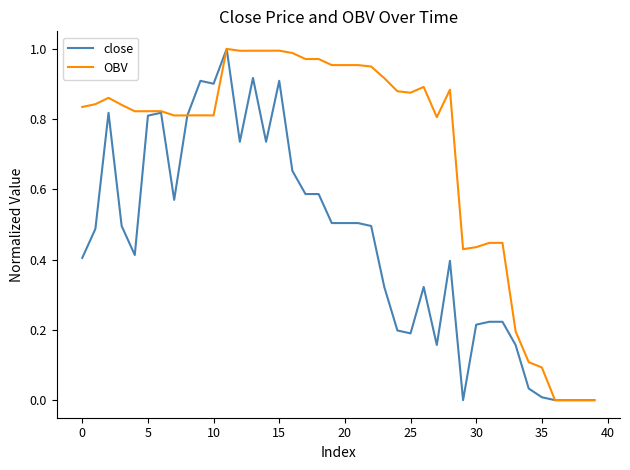

List the series in order of their overall mean, lowest first.

close, OBV